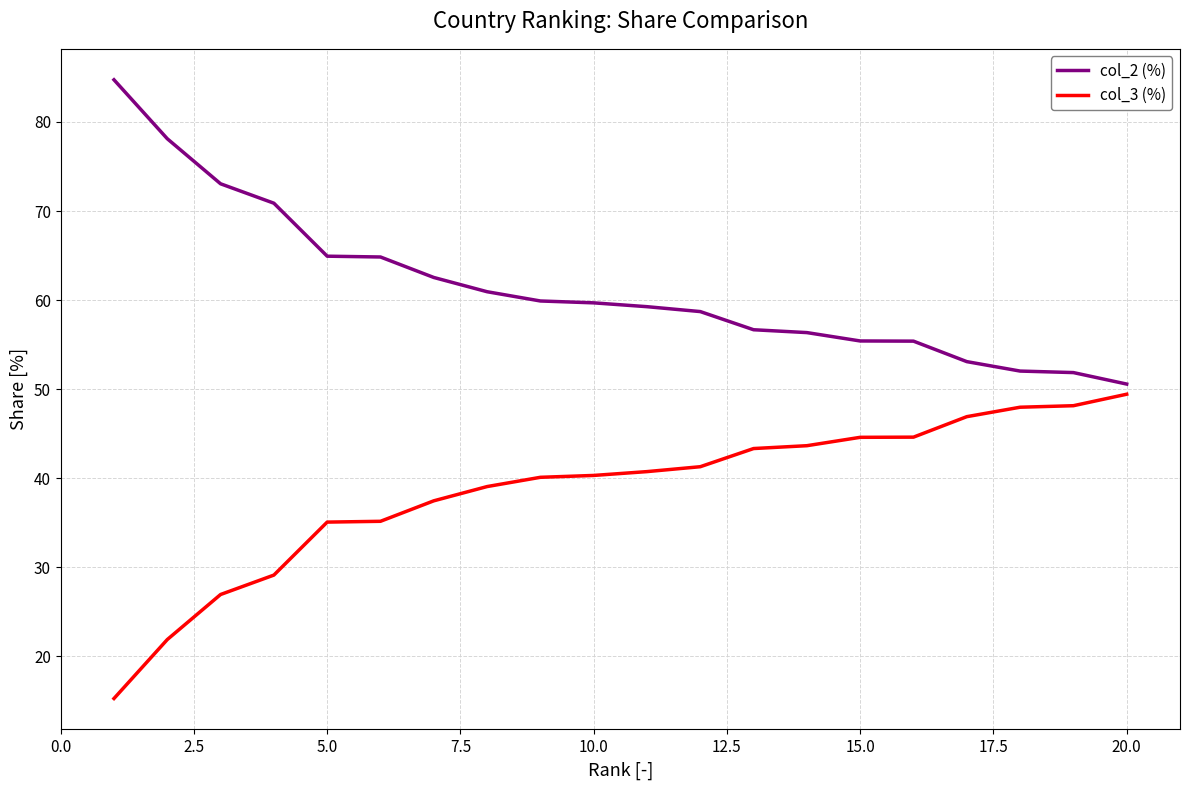

What is the maximum value for col_3 (%)?

49.4